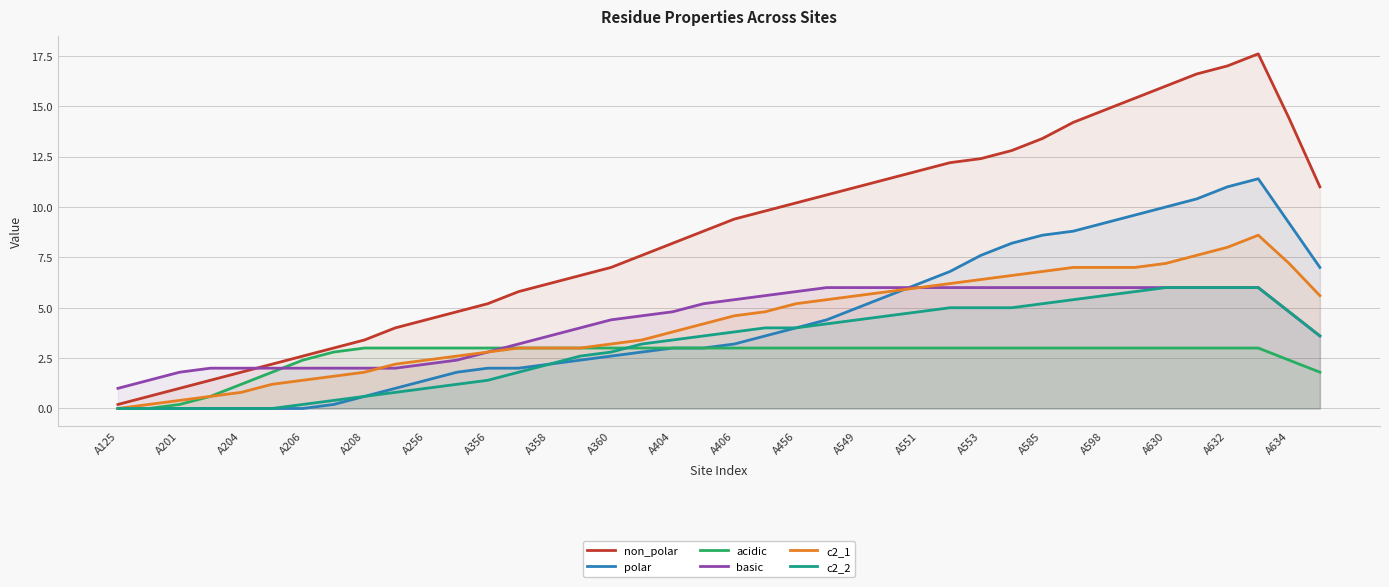

Which series changed the most between A208 and A406?

non_polar